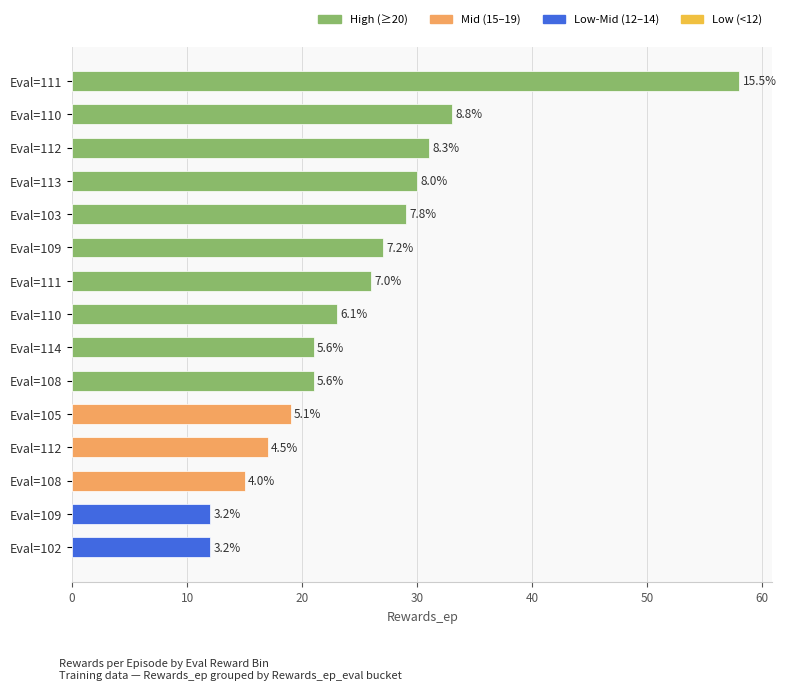

What is the maximum value shown in the chart?

58